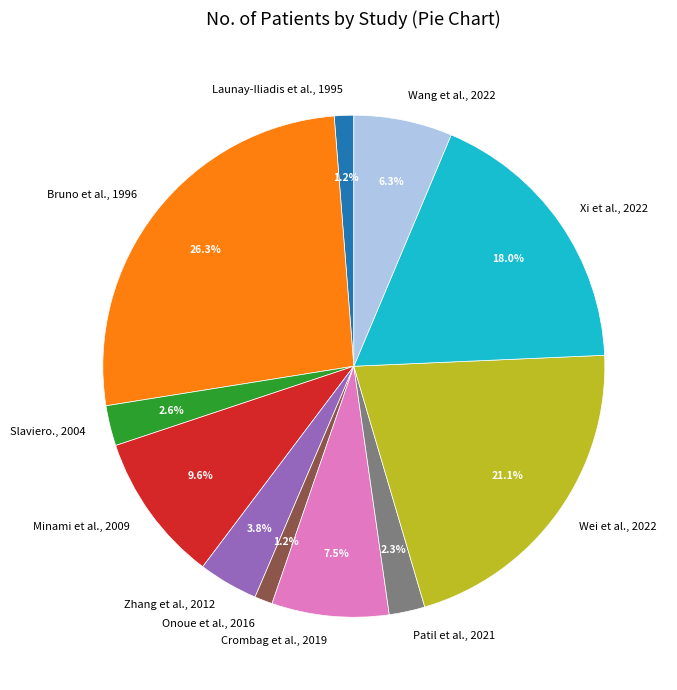

Which category has the biggest portion of the pie?

Bruno et al., 1996